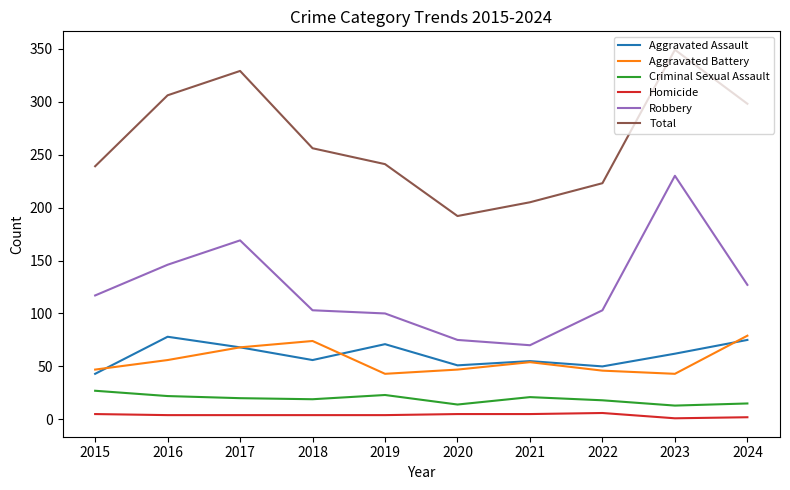

Is this an area chart (filled region under the line)?

No